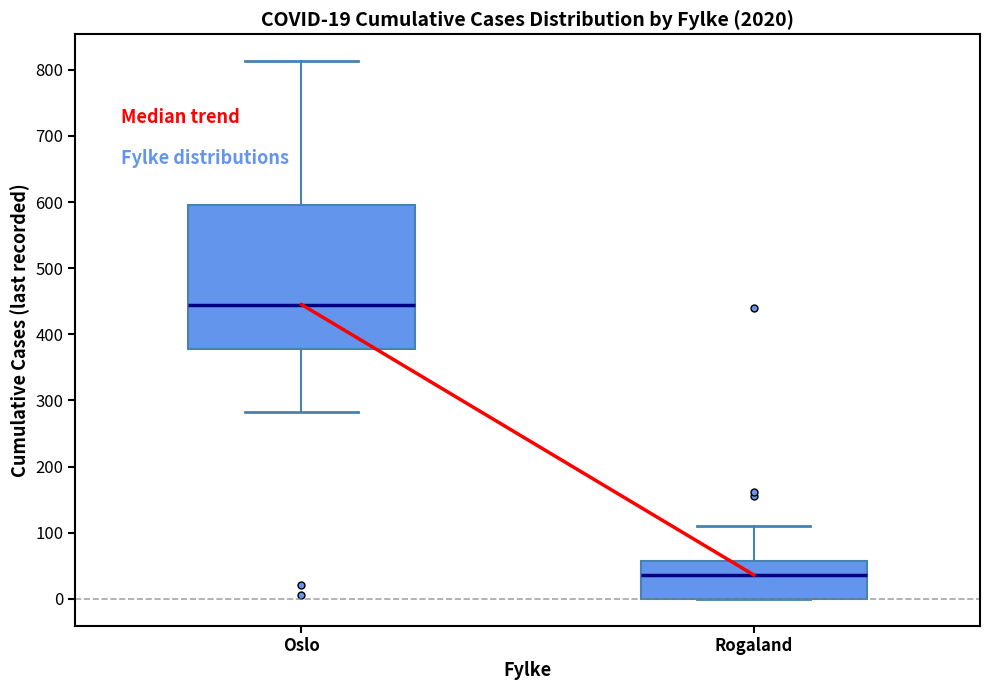

Which box is the tallest, from its lower edge to its upper edge?

Oslo